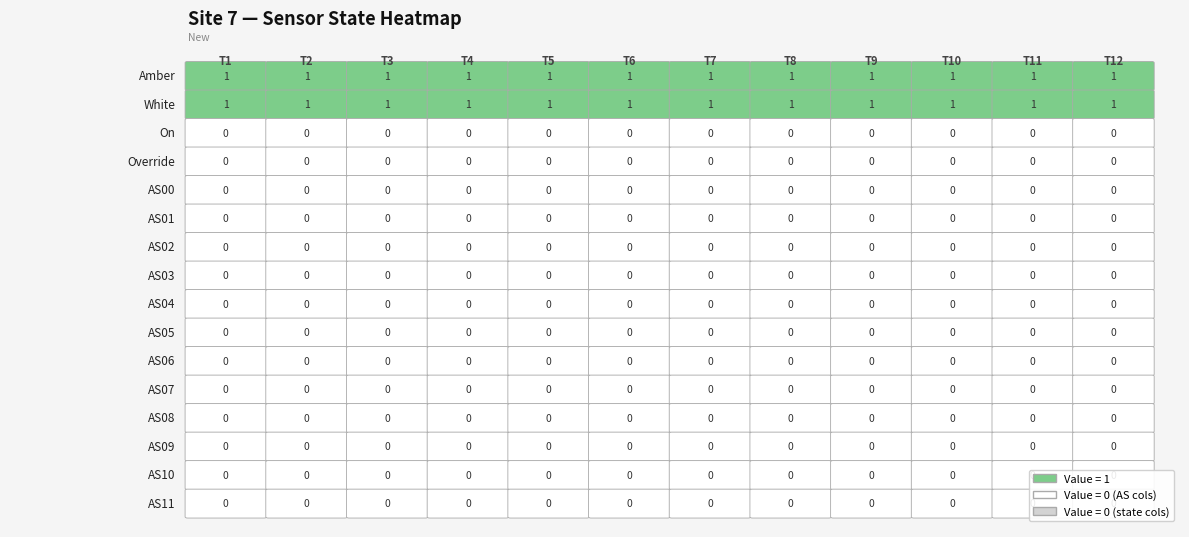

Count the number of categories in the chart.

12